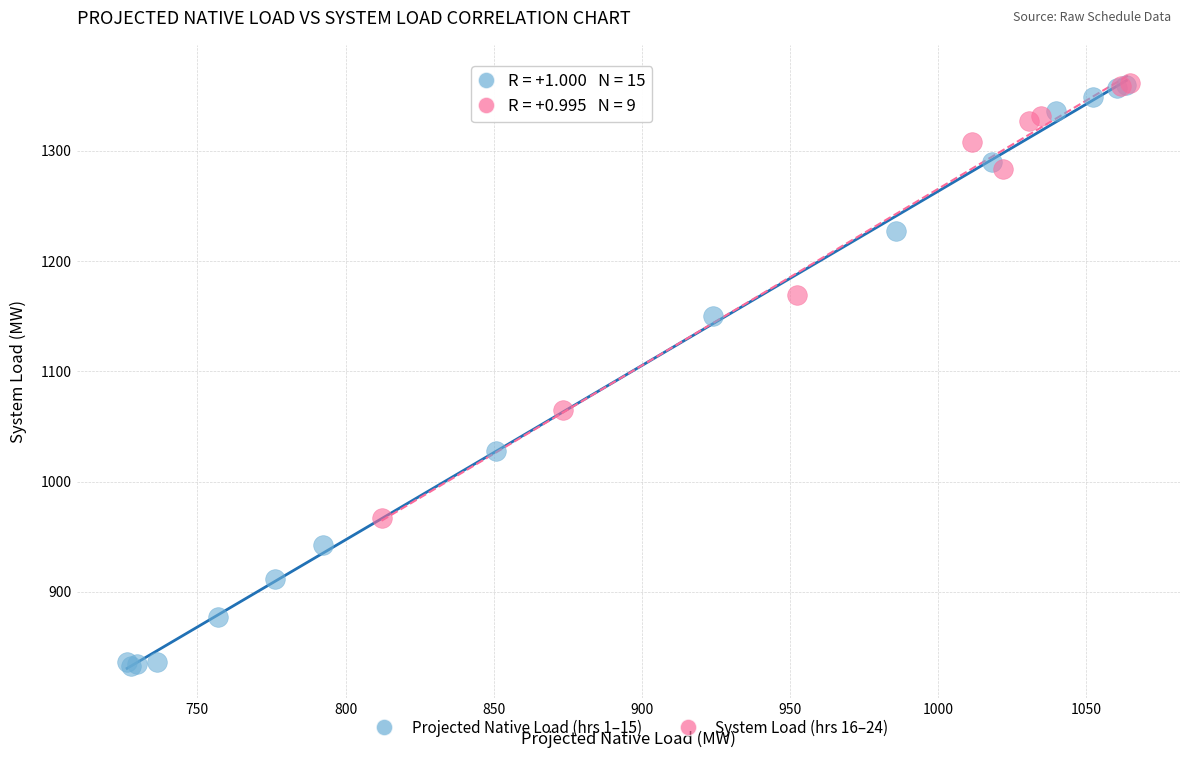

Which series has the largest Y range (max minus min)?

Projected Native Load (hrs 1–15)